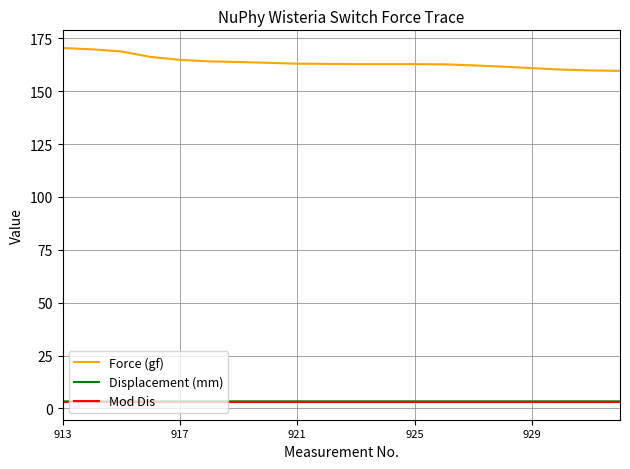

What is the greatest value displayed?

170.4